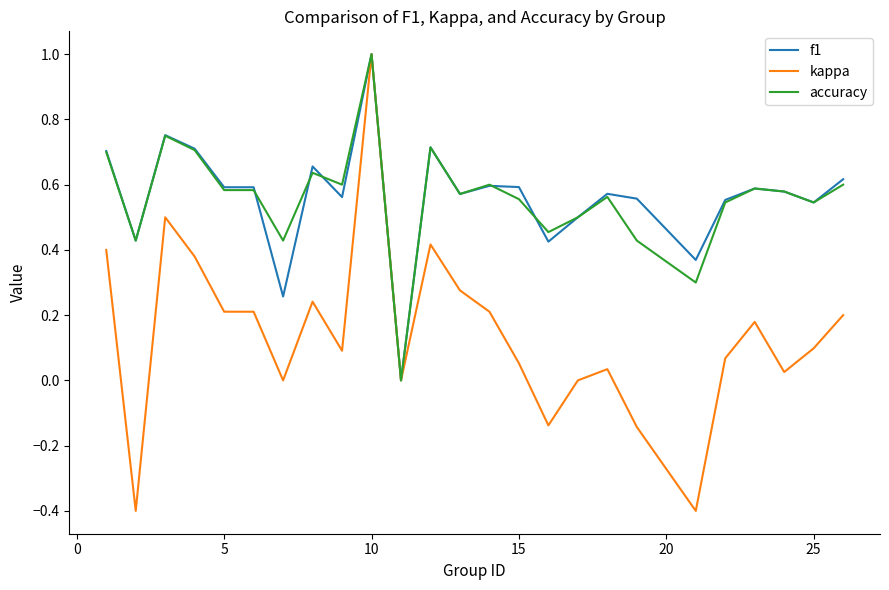

What is the smallest value displayed?

-0.4